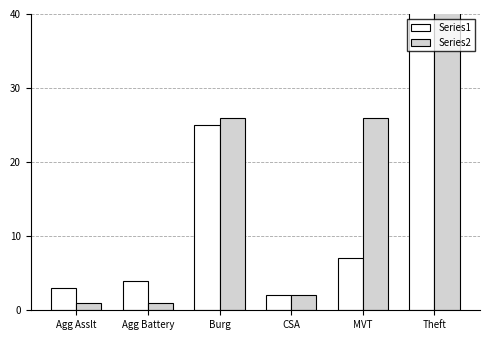

The value of Series2 at CSA is 2. True or false?

True